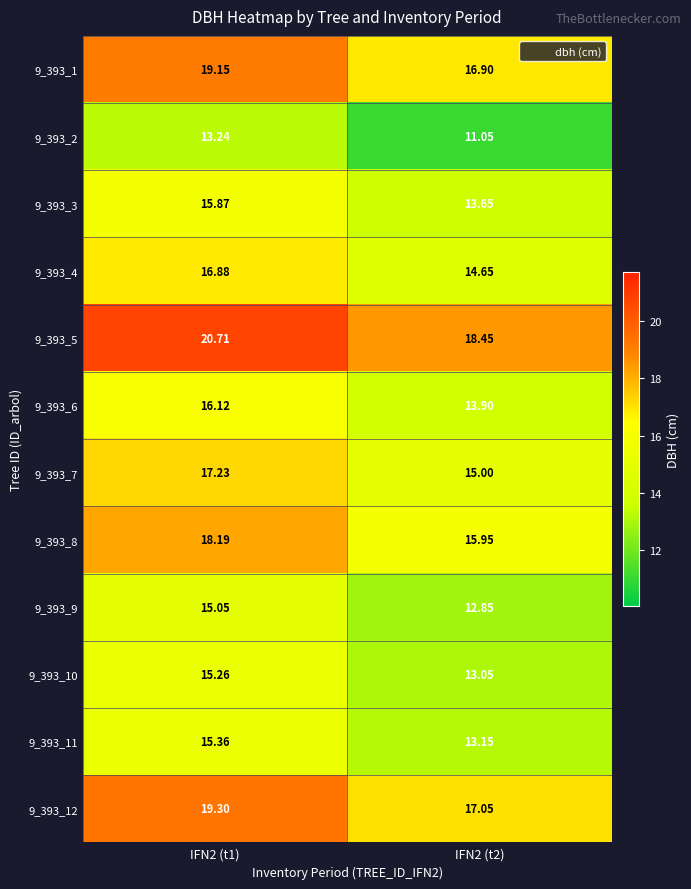

Is the value of 9_393_8 at IFN2 (t1) greater than the value of 9_393_3 at IFN2 (t2)?

Yes